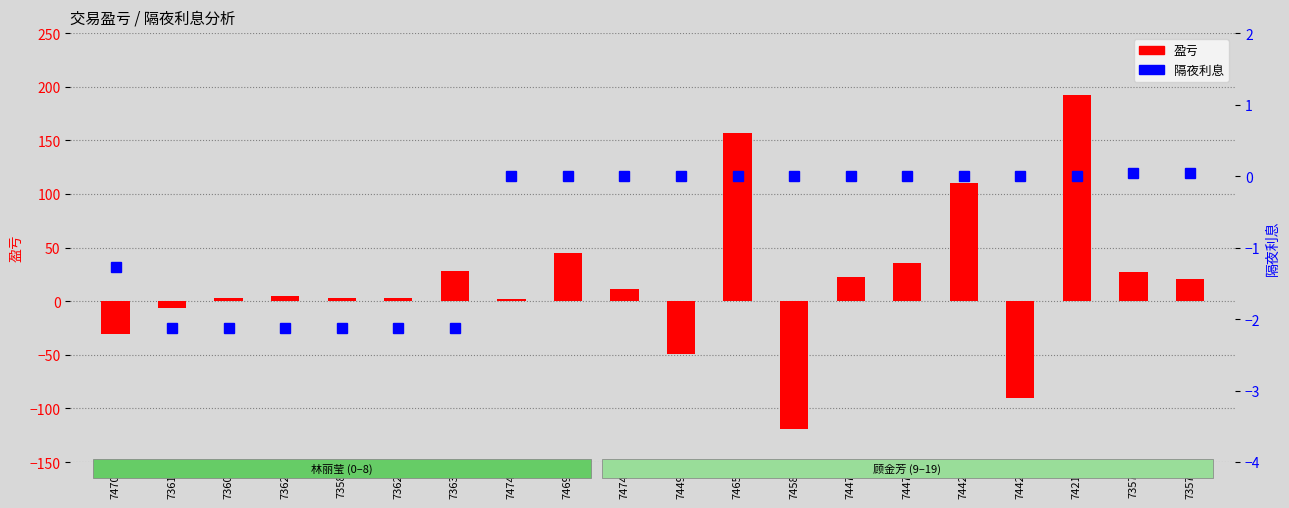

Count the number of categories in the chart.

20